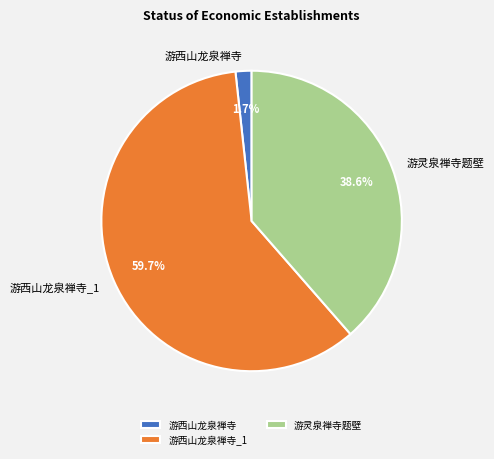

Which slice is the smallest?

游西山龙泉禅寺